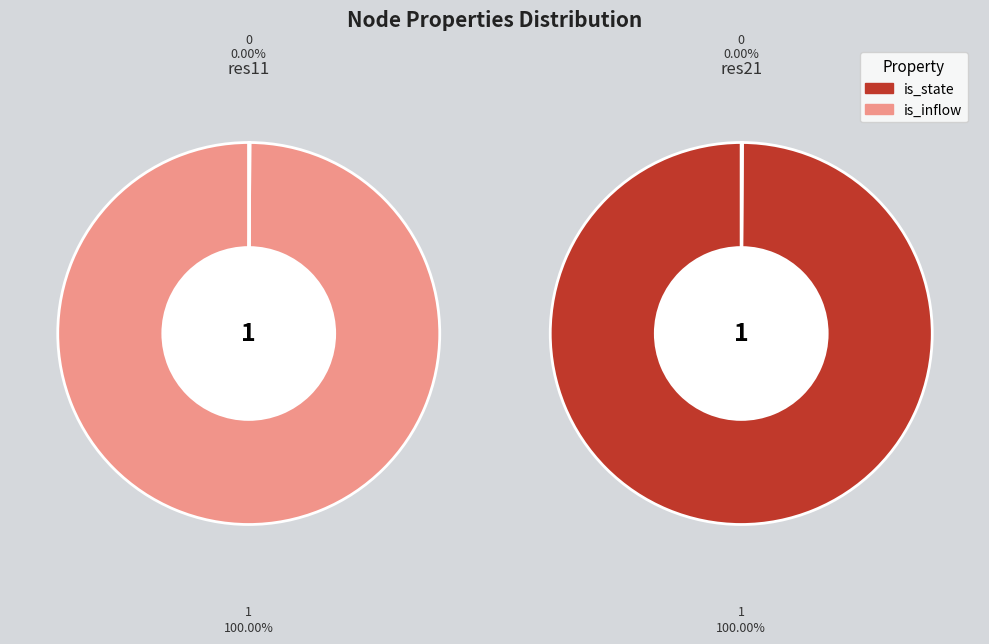

To the nearest percent, what is the combined percentage of res21 and res11?

100%